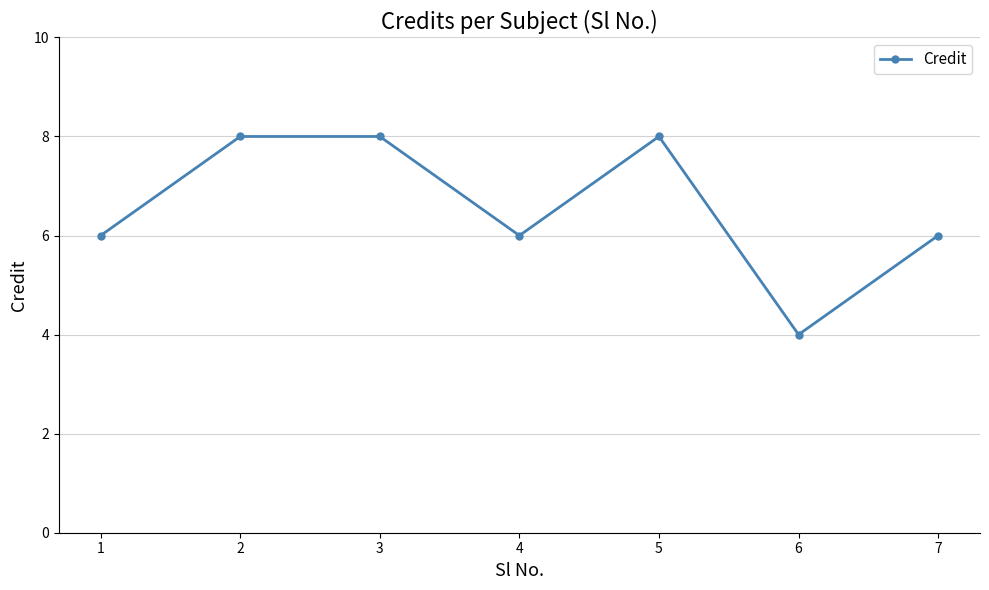

Read the value at 7.

6